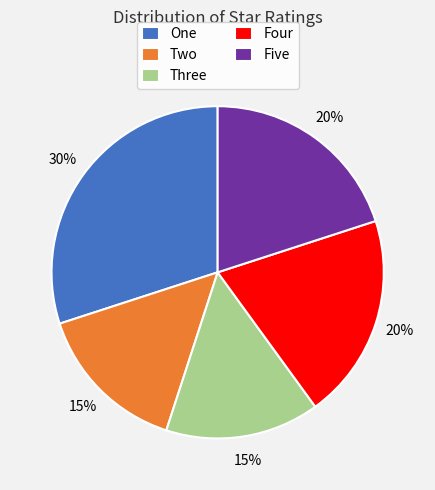

Which has a higher value, One or Three?

One